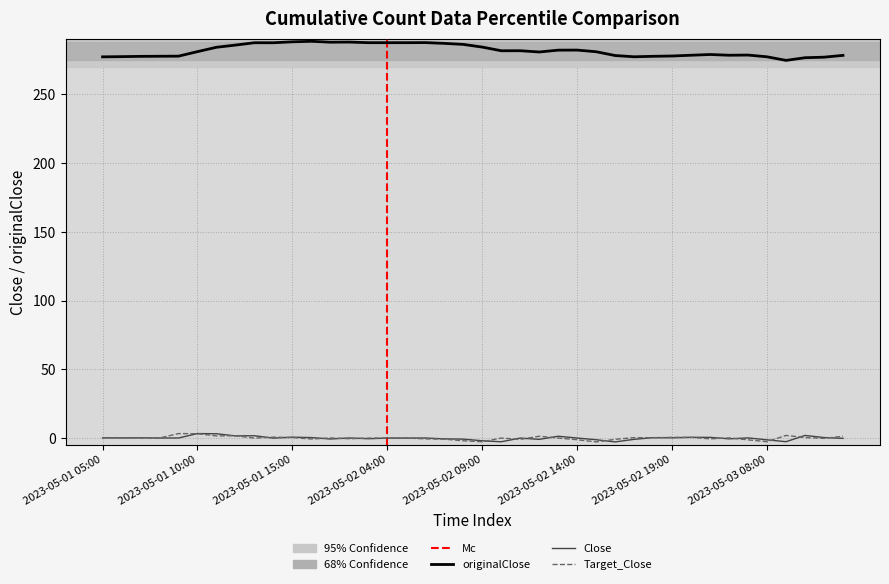

The Close series shows 0.0 at 2023-05-02 14:00. True or false?

True